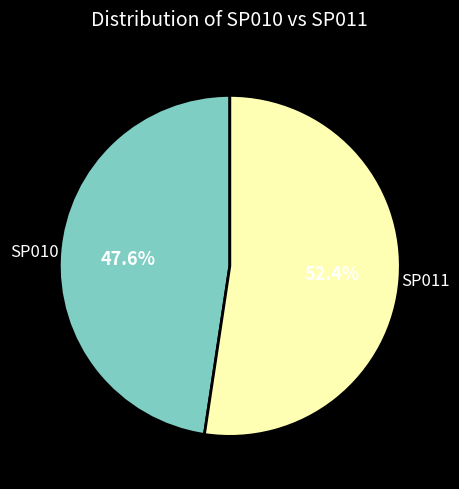

To the nearest percent, what is the difference between the largest and smallest slice percentages?

5%